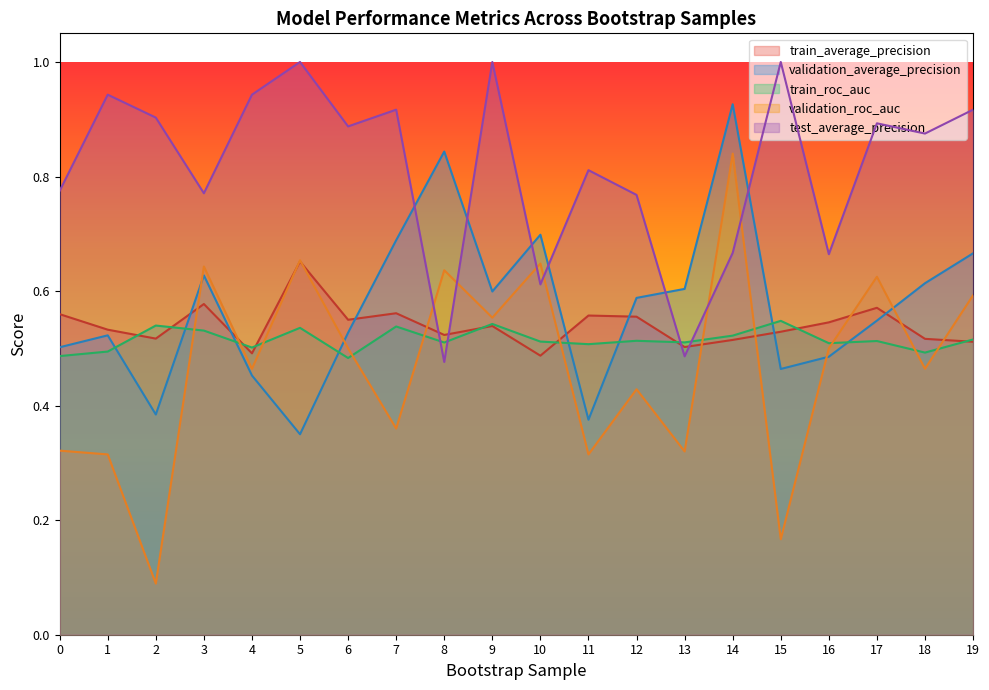

What are all the series names shown in the legend?

train_average_precision, validation_average_precision, train_roc_auc, validation_roc_auc, test_average_precision